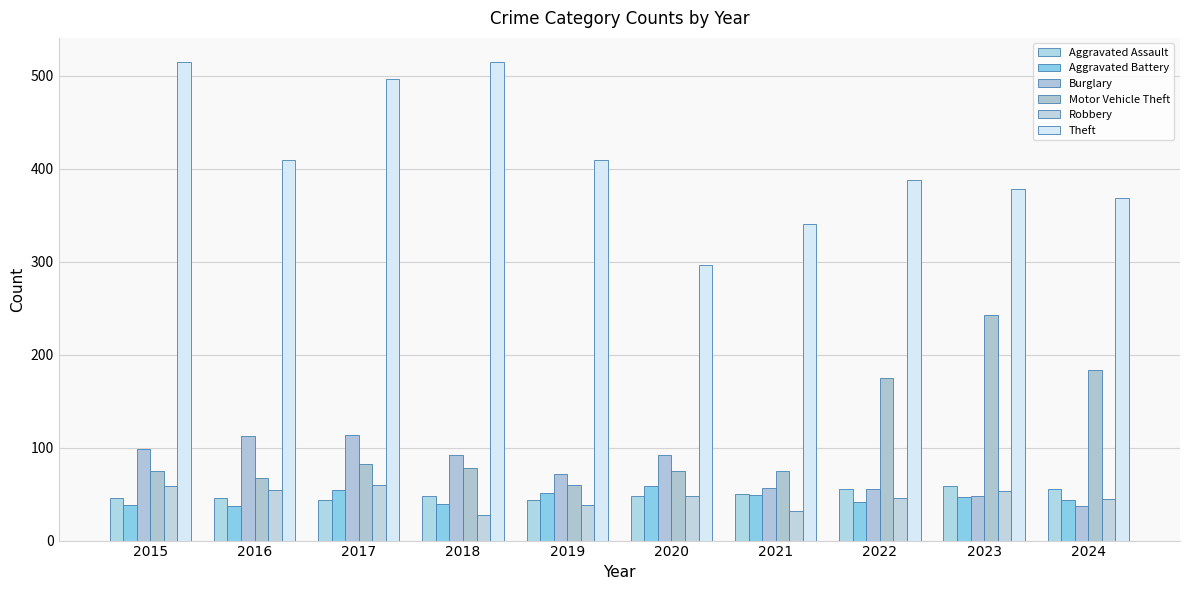

Between 2022 and 2023, which series saw the biggest shift?

Motor Vehicle Theft